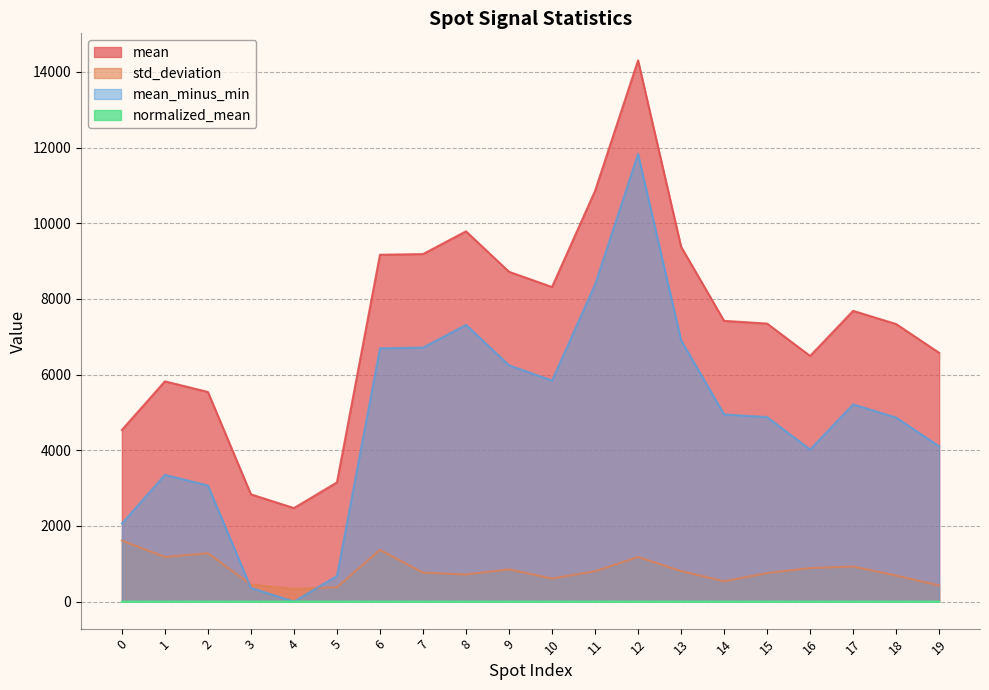

What are all the series names shown in the legend?

mean, std_deviation, mean_minus_min, normalized_mean